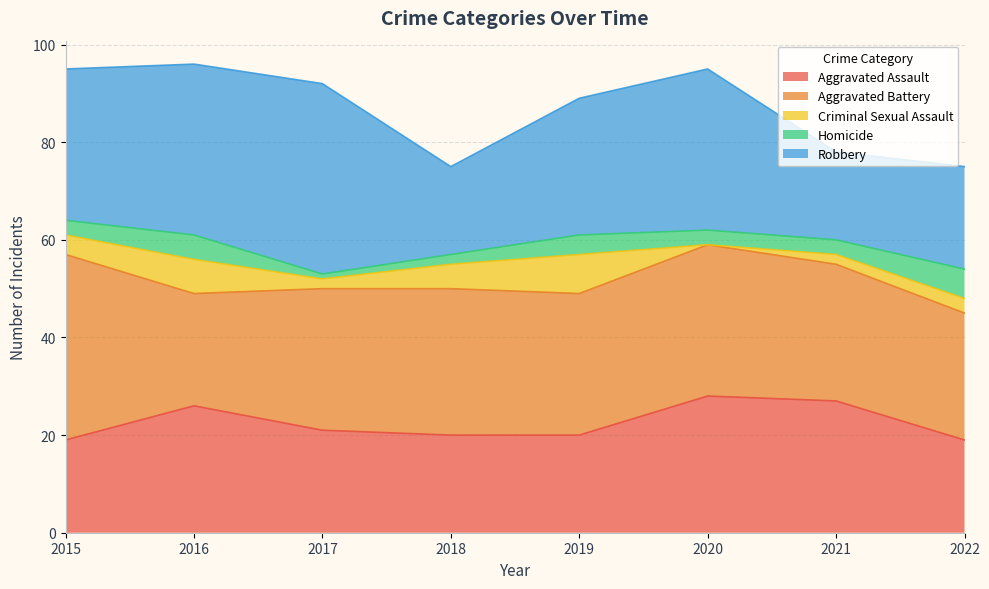

Which has a higher value, 2015 or 2020?

2020